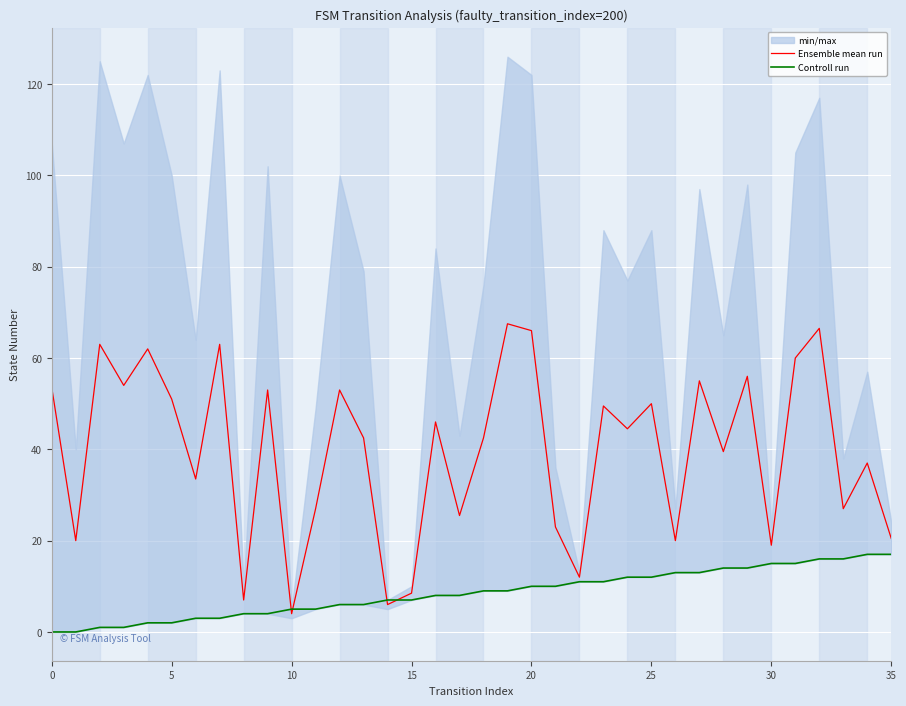

At which label does Ensemble mean run reach its minimum?

10